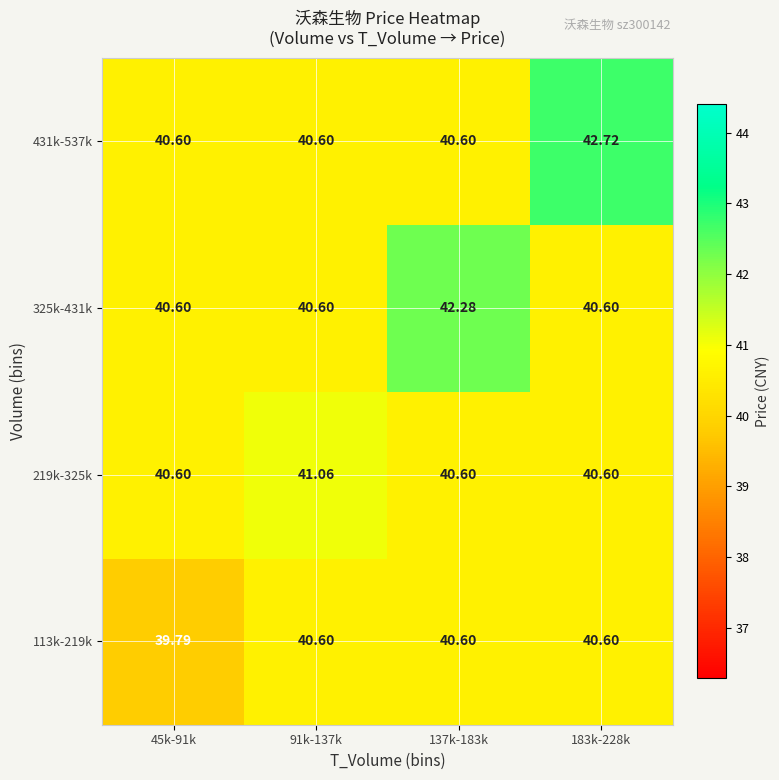

Is the value of 325k-431k at 91k-137k greater than the value of 431k-537k at 183k-228k?

No